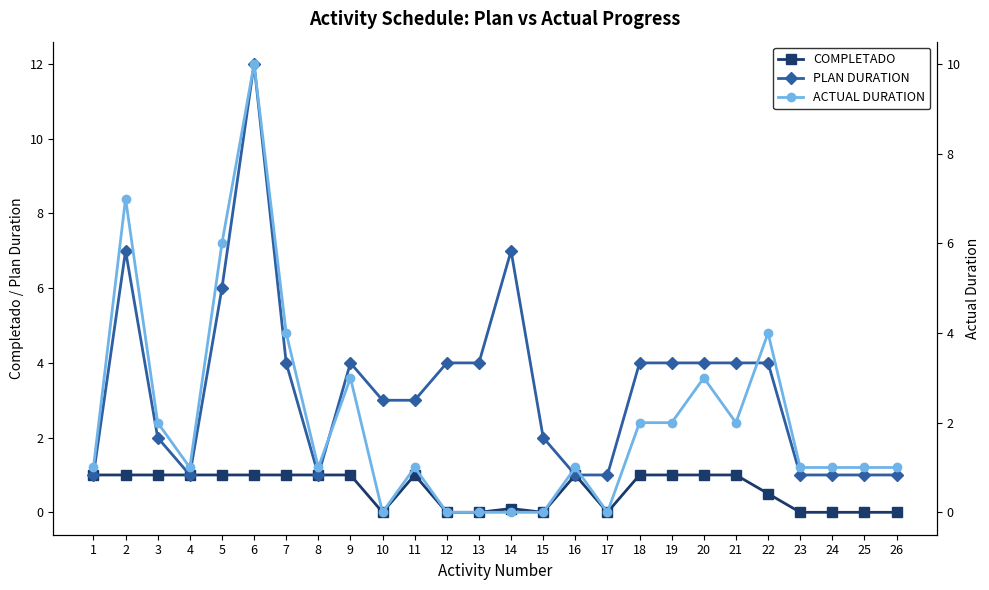

What is the difference between the maximum and second lowest values in the PLAN DURATION series?

11.0